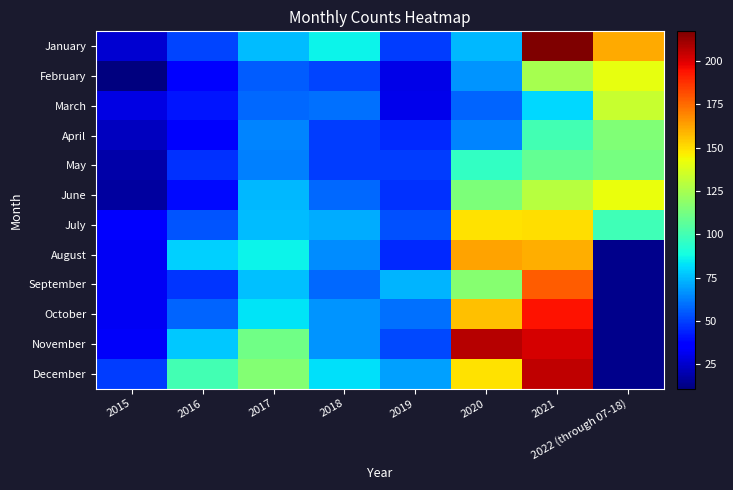

Which series has the widest spread of values?

January